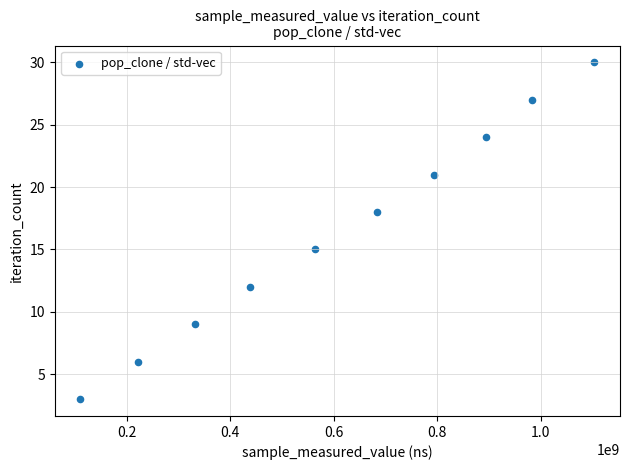

What is the range of X values (max minus min)?

992149845